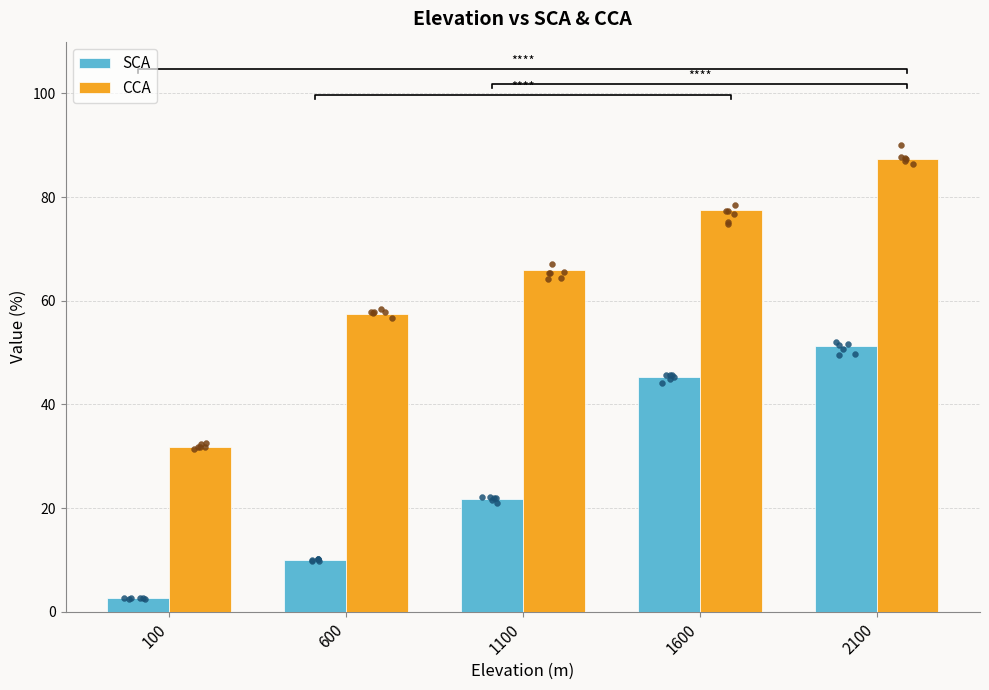

Which series has the largest total across all categories?

CCA